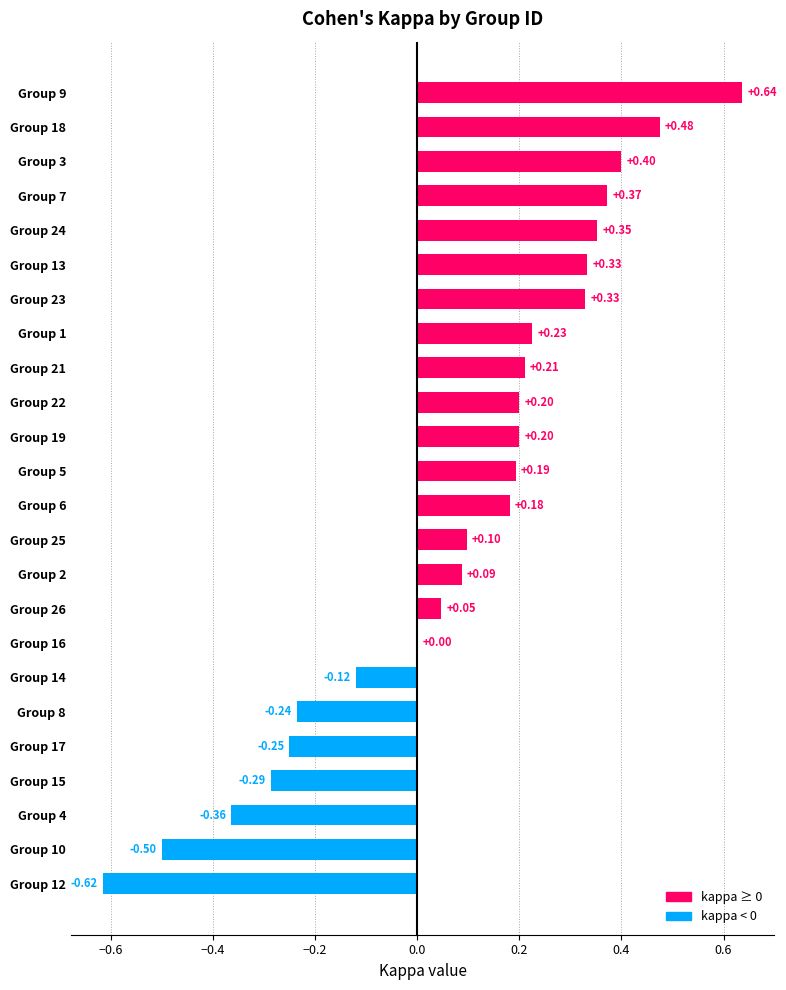

What is the average value?

0.1